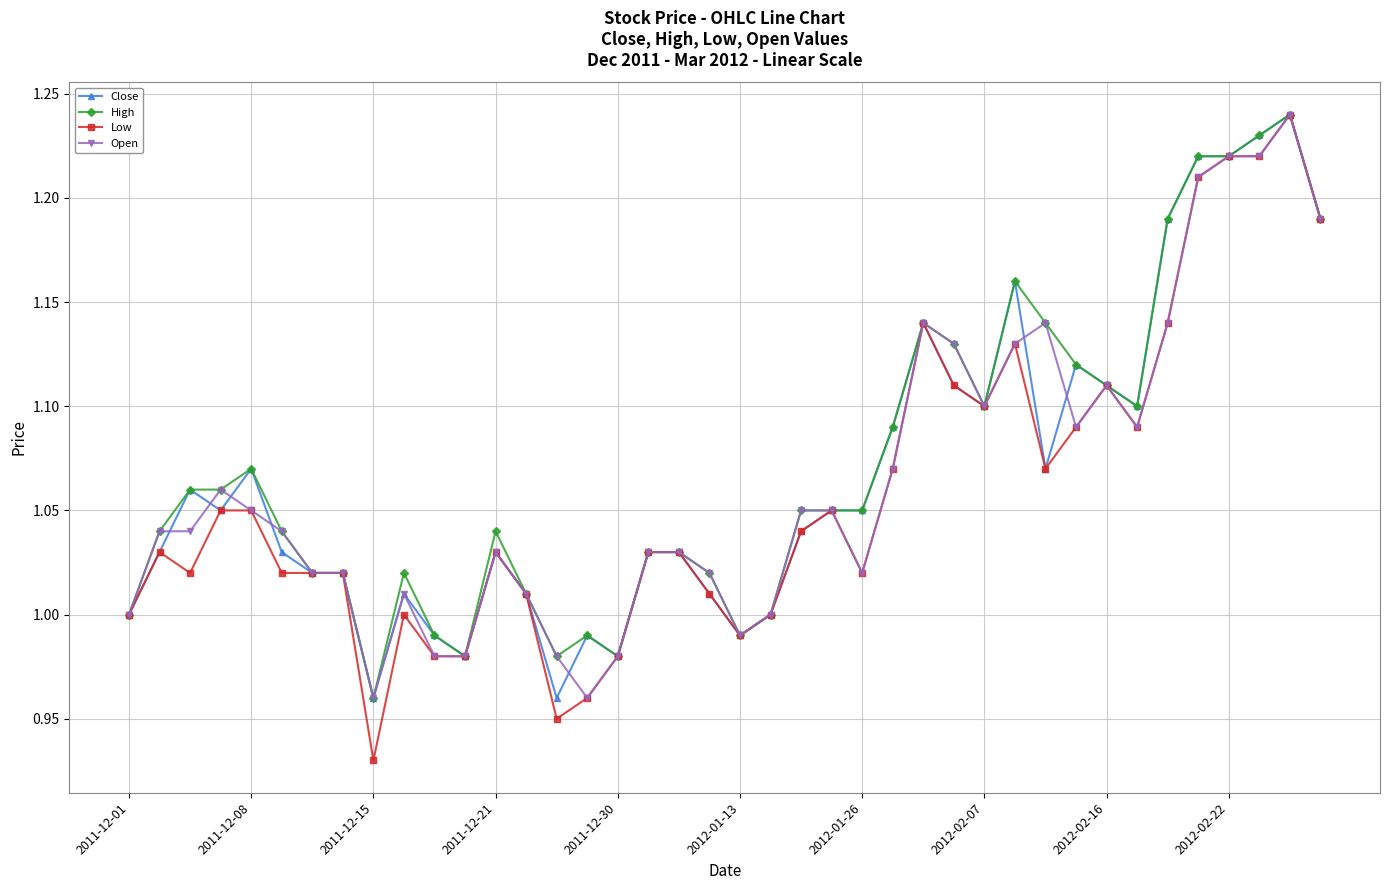

Which series has the largest range (max minus min)?

Low